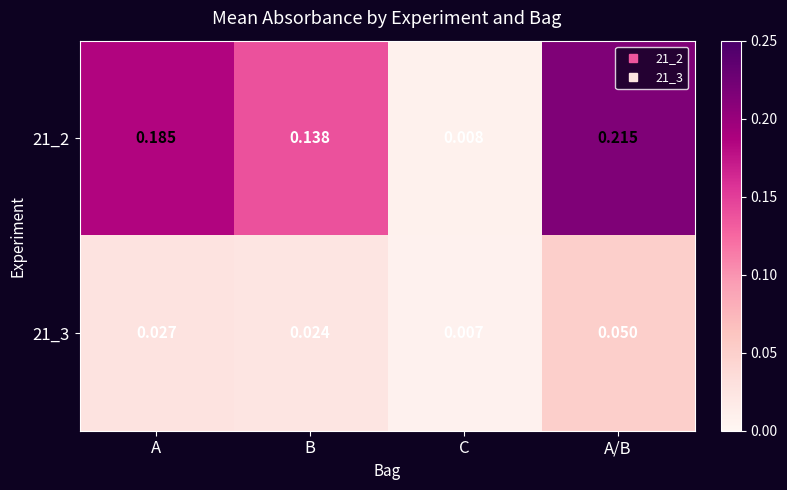

At which category is the sum across all series the highest?

A/B